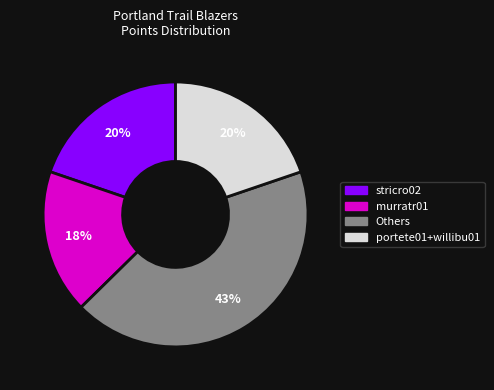

Is there any slice that represents more than half of the pie?

No